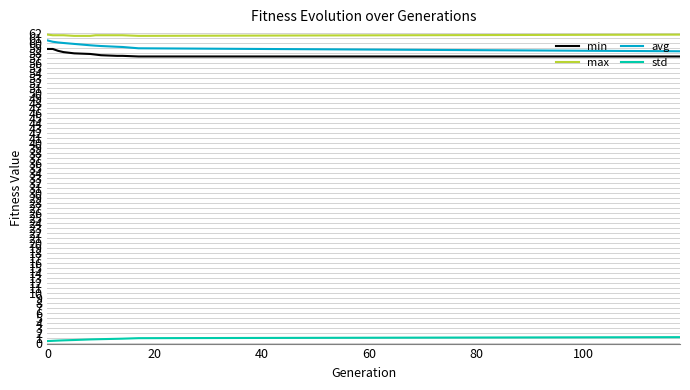

True or false: min and std cross at least once.

False